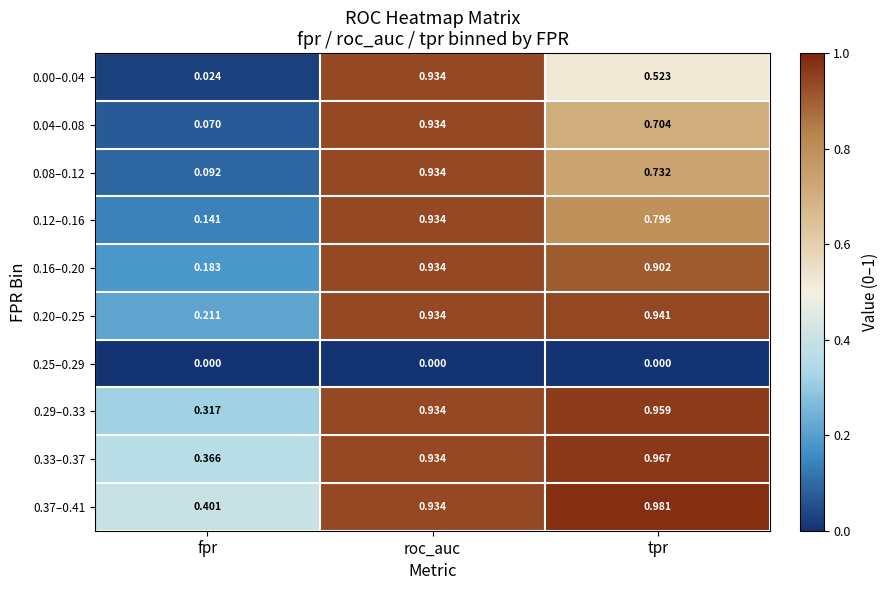

Which series has the widest spread of values?

0.00–0.04